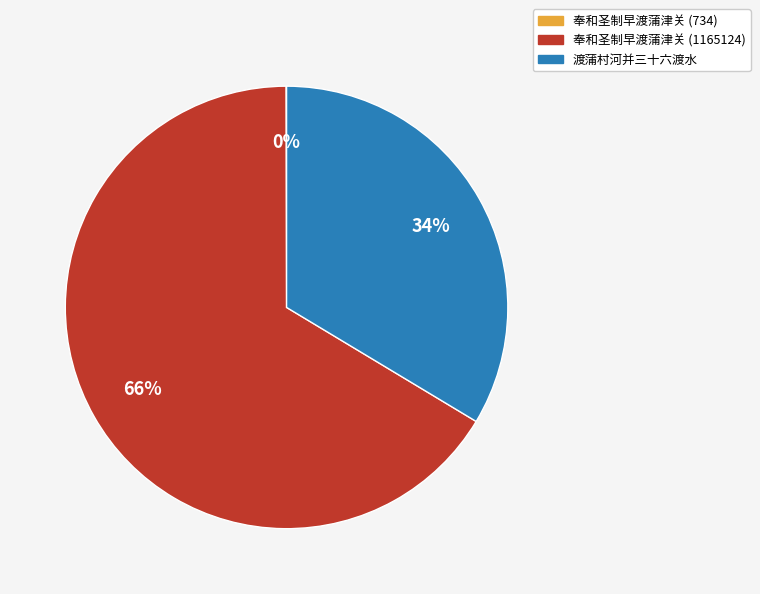

Which slice represents more than half of the pie?

奉和圣制早渡蒲津关 (1165124)